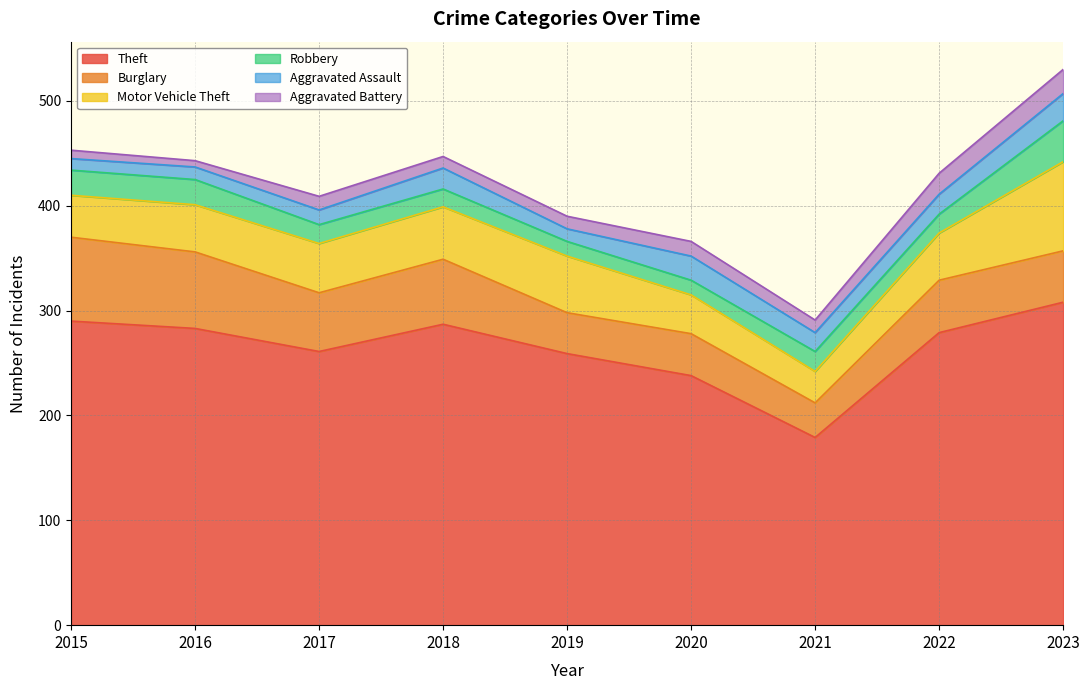

True or false: Aggravated Assault and Motor Vehicle Theft cross at least once.

False